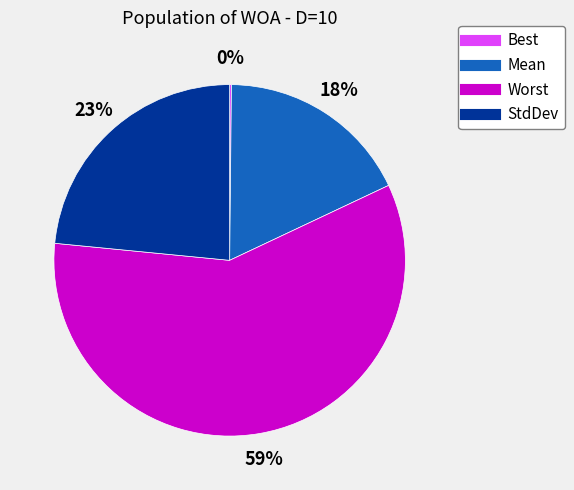

To the nearest percent, what portion does Mean represent?

18%